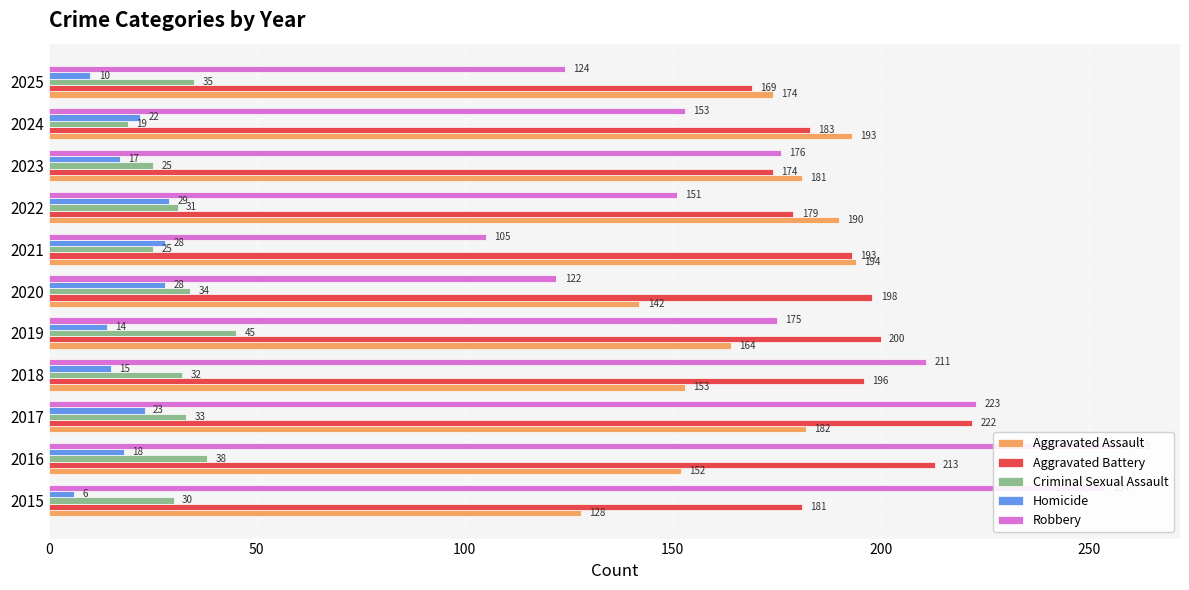

At 2018, list the series in order from smallest to largest.

Homicide, Criminal Sexual Assault, Aggravated Assault, Aggravated Battery, Robbery